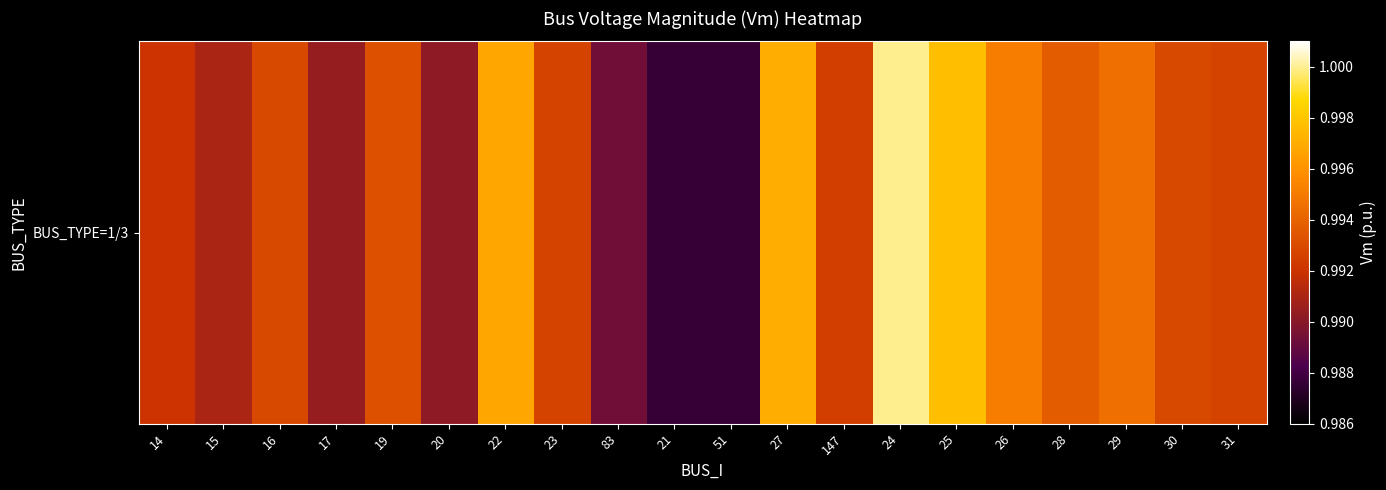

The value at 14 is 1.7. True or false?

False